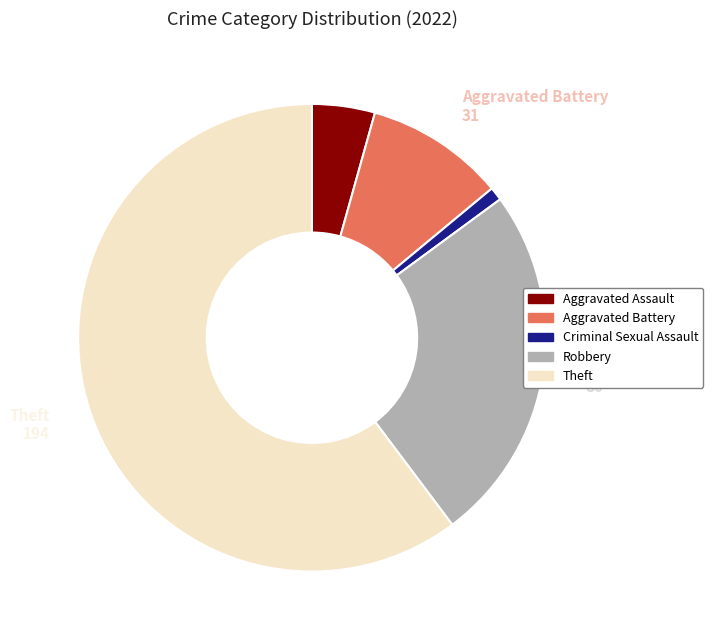

What is the largest slice in the pie chart?

Theft